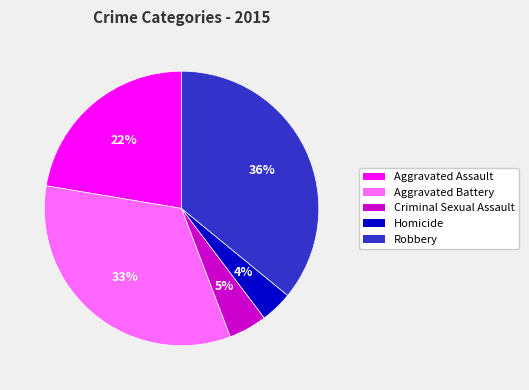

To the nearest percent, what is the average slice percentage?

20%